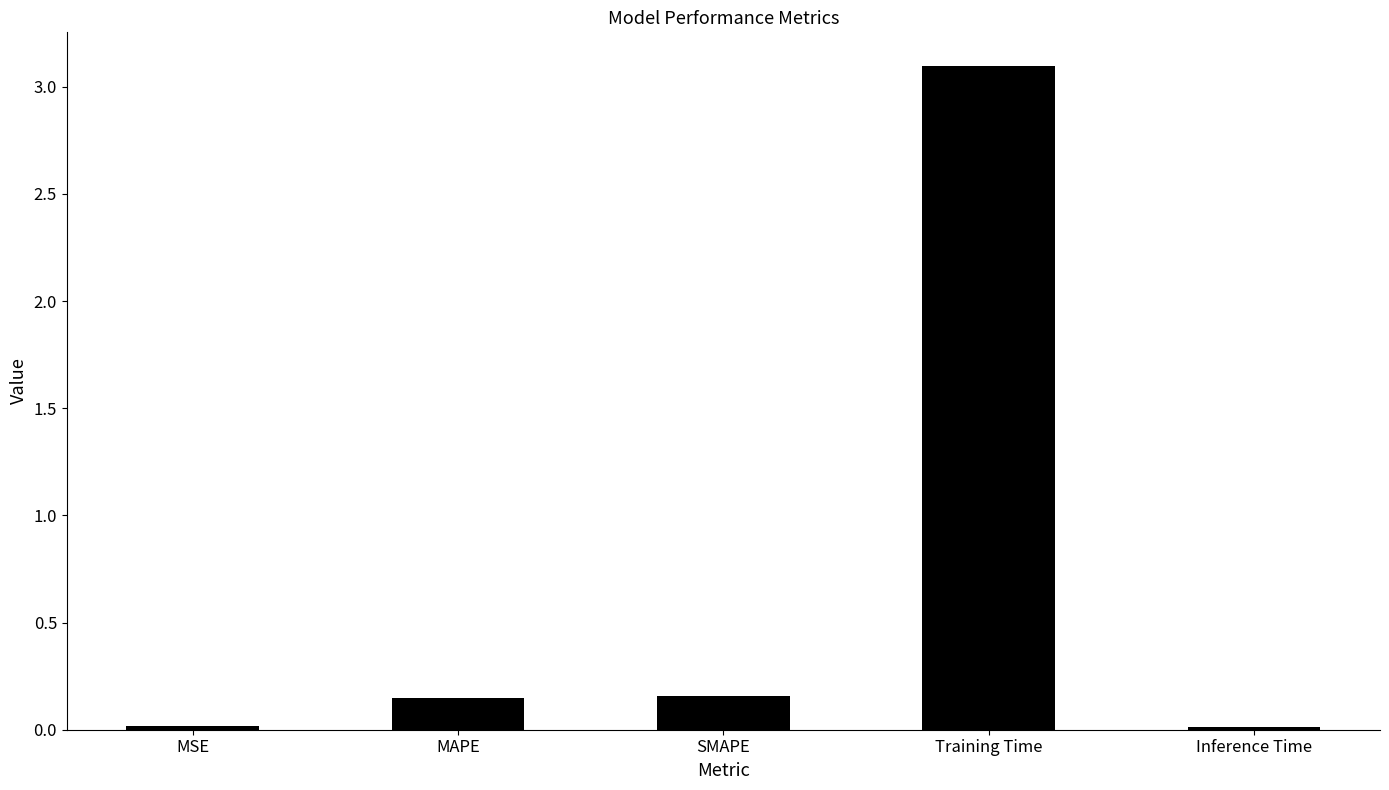

What is the label of the 5th bar from the right?

MSE